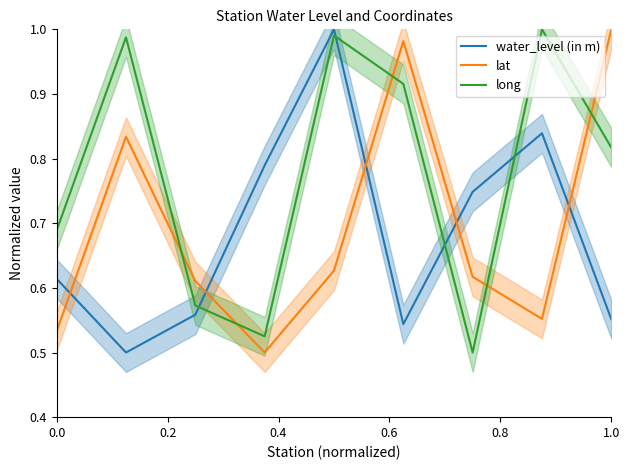

True or false: long and lat intersect in this chart.

True